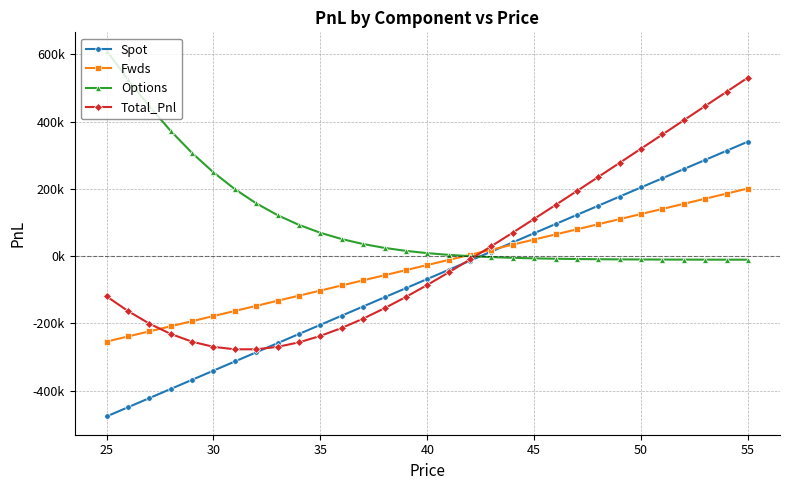

Is this an area chart (filled region under the line)?

No